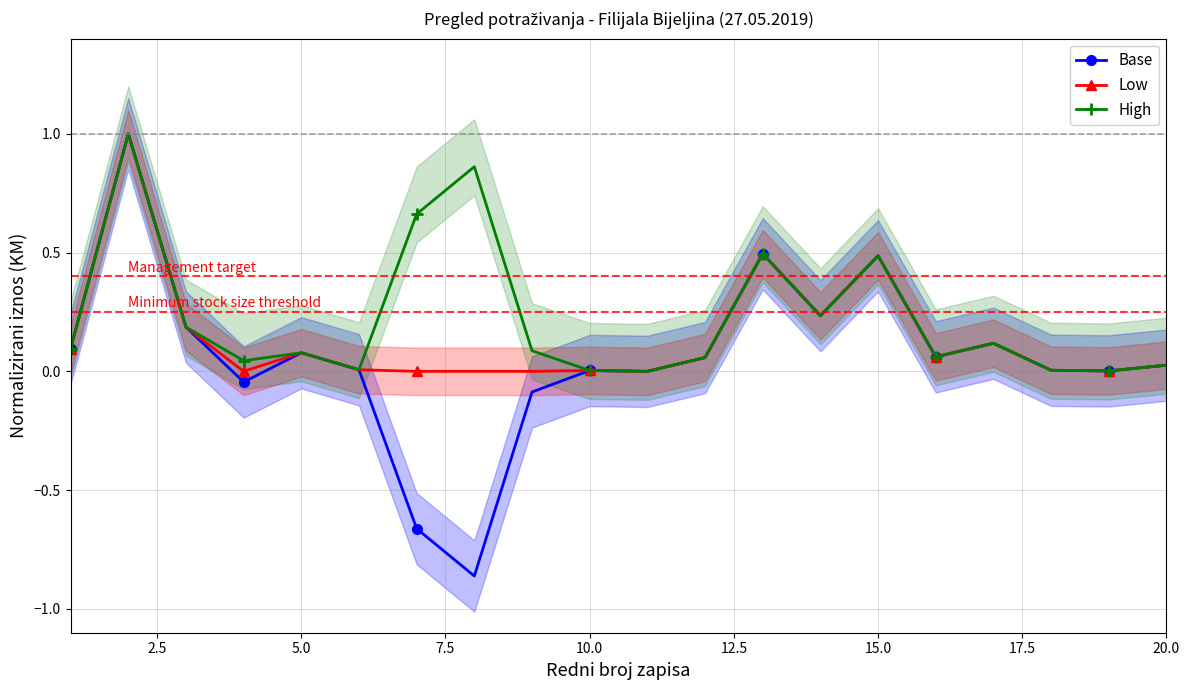

What is the highest value of the High series?

1.0